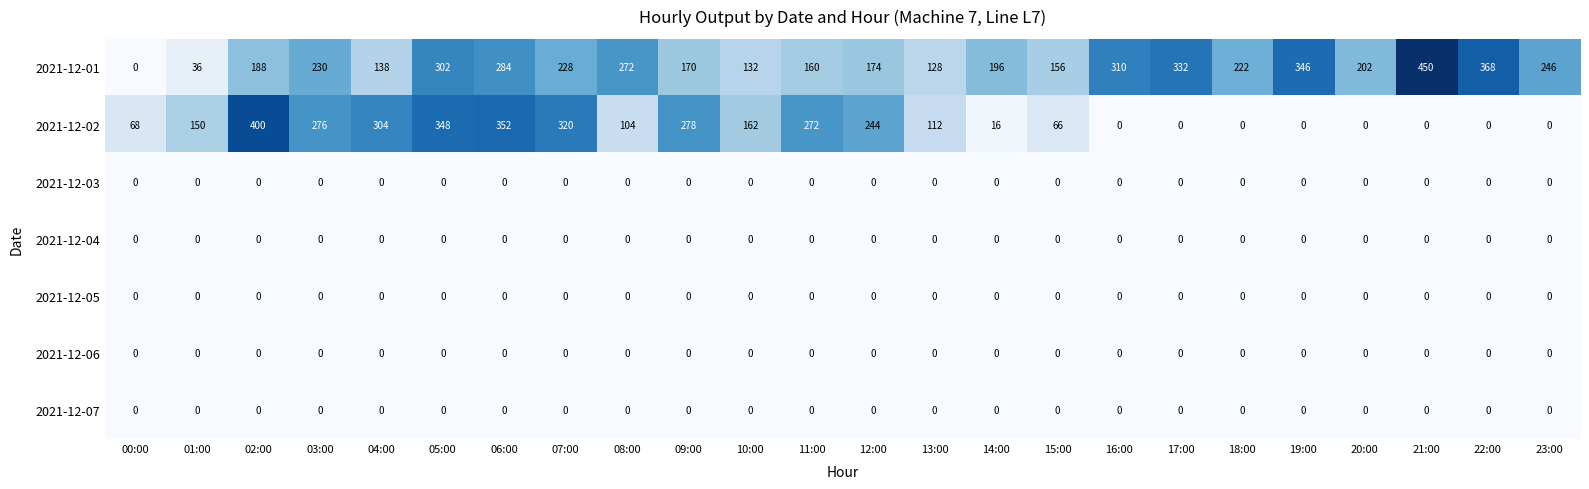

Which series changed the most between 05:00 and 15:00?

2021-12-02